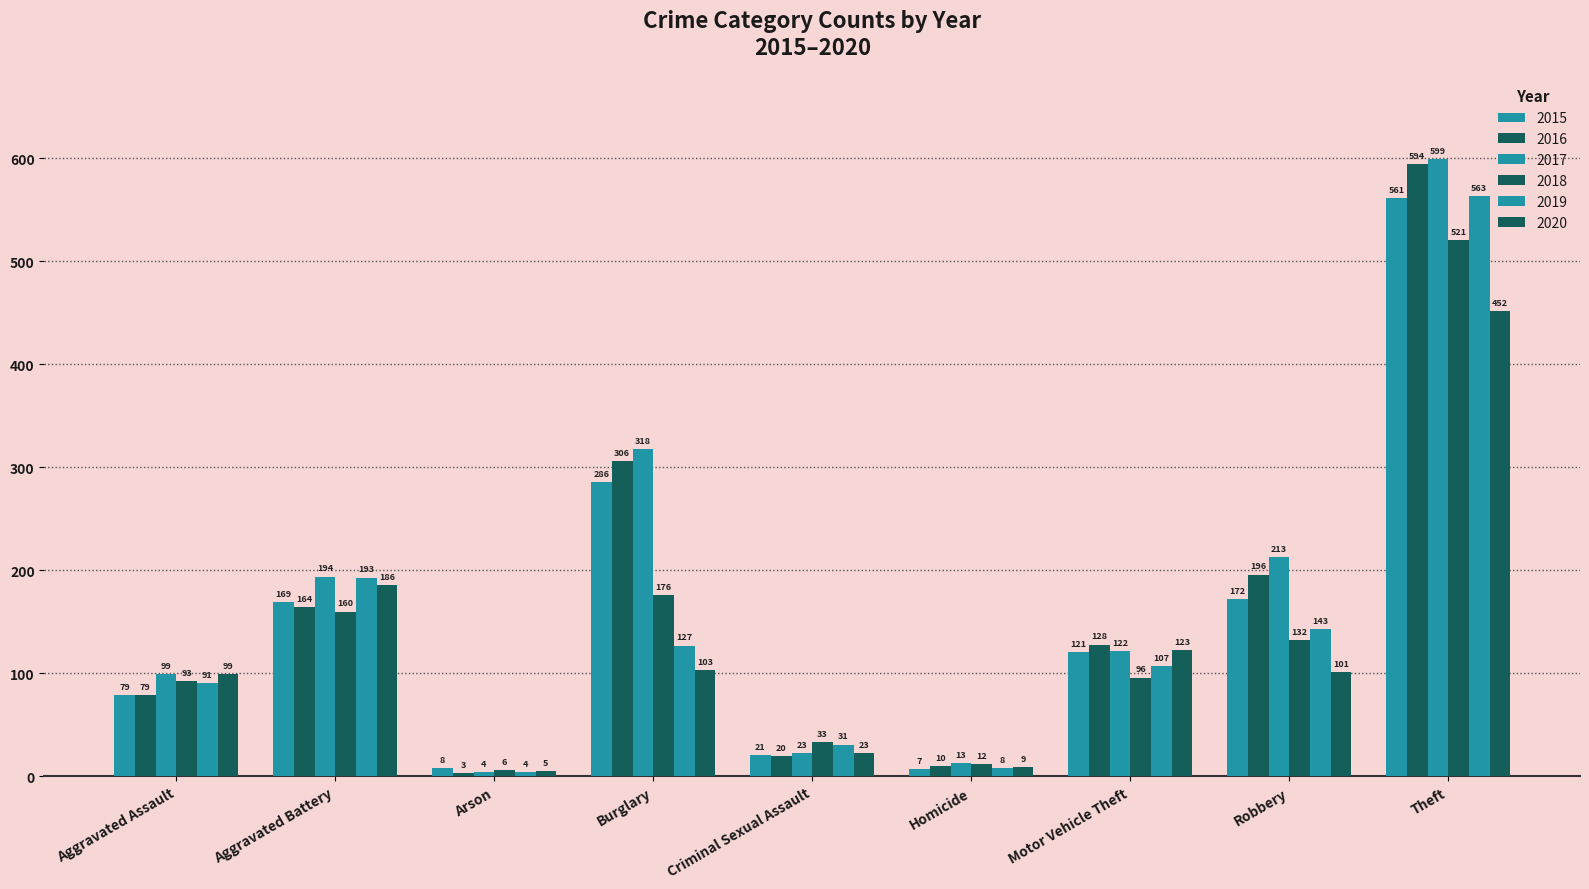

Which series has the largest total across all categories?

2017